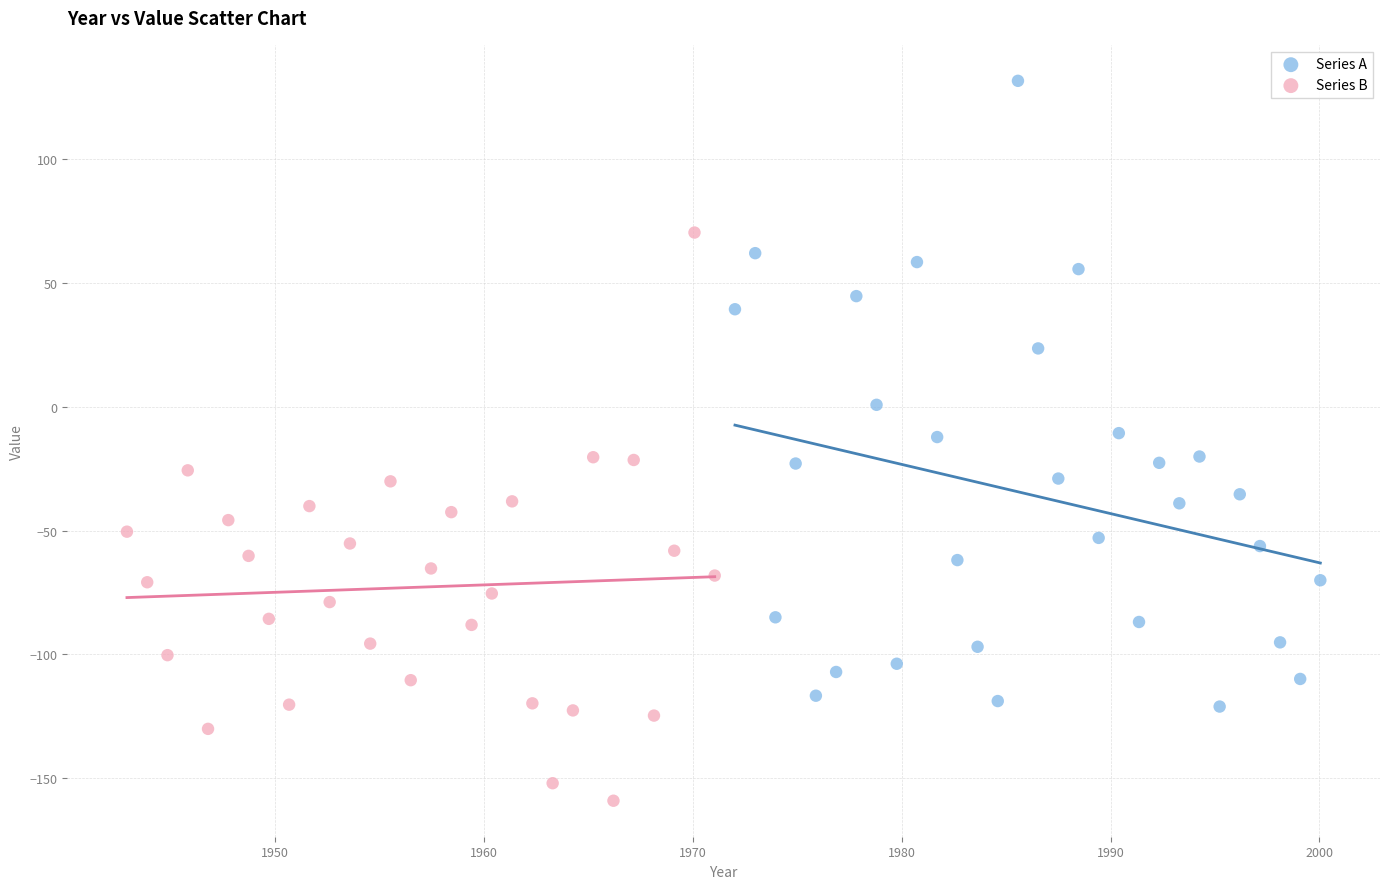

Which series contains the highest Y value?

Series A